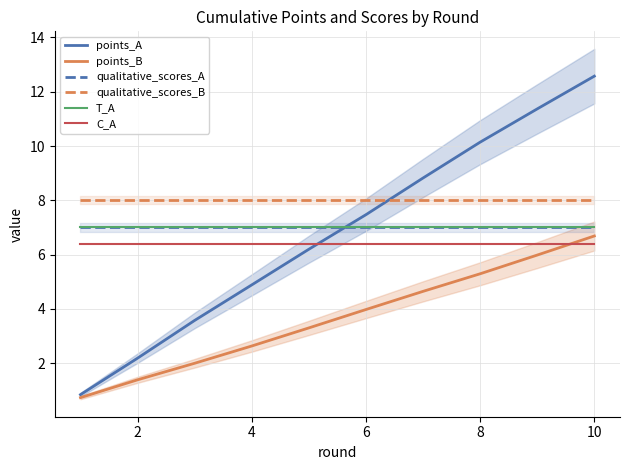

Which series has the widest spread of values?

points_A